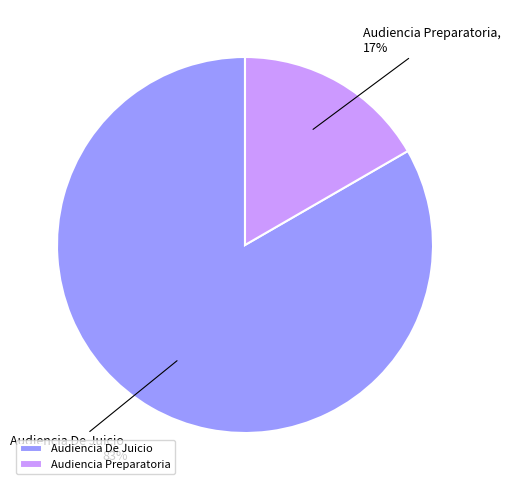

How many slices are in this pie chart?

2